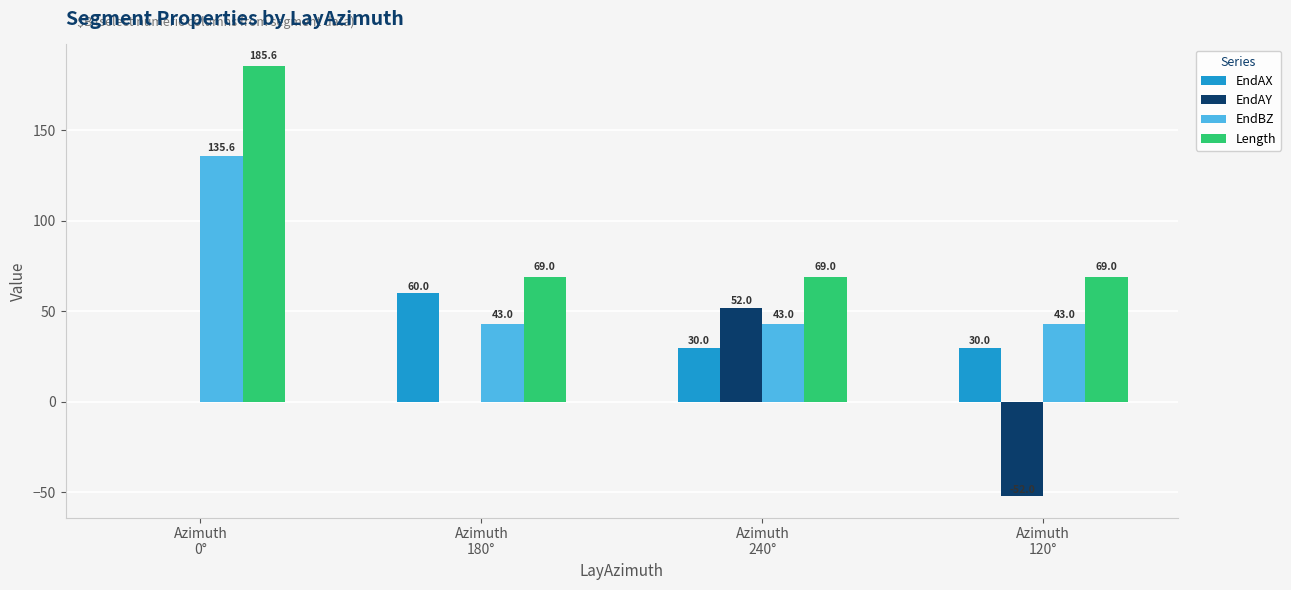

Which series has the largest total across all categories?

Length